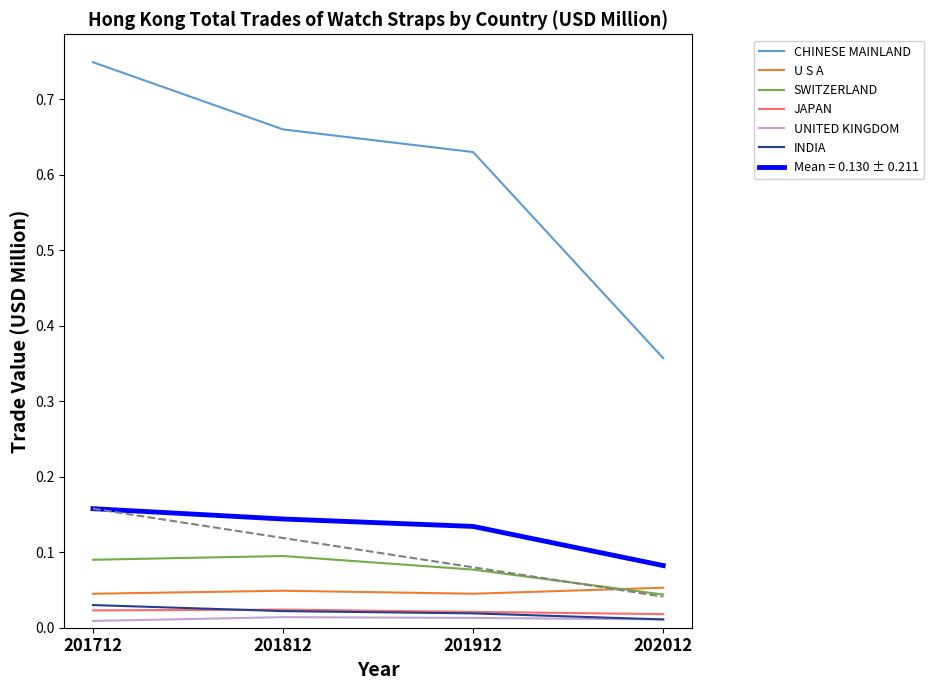

The value of U S A at 201812 is 0.0. True or false?

True